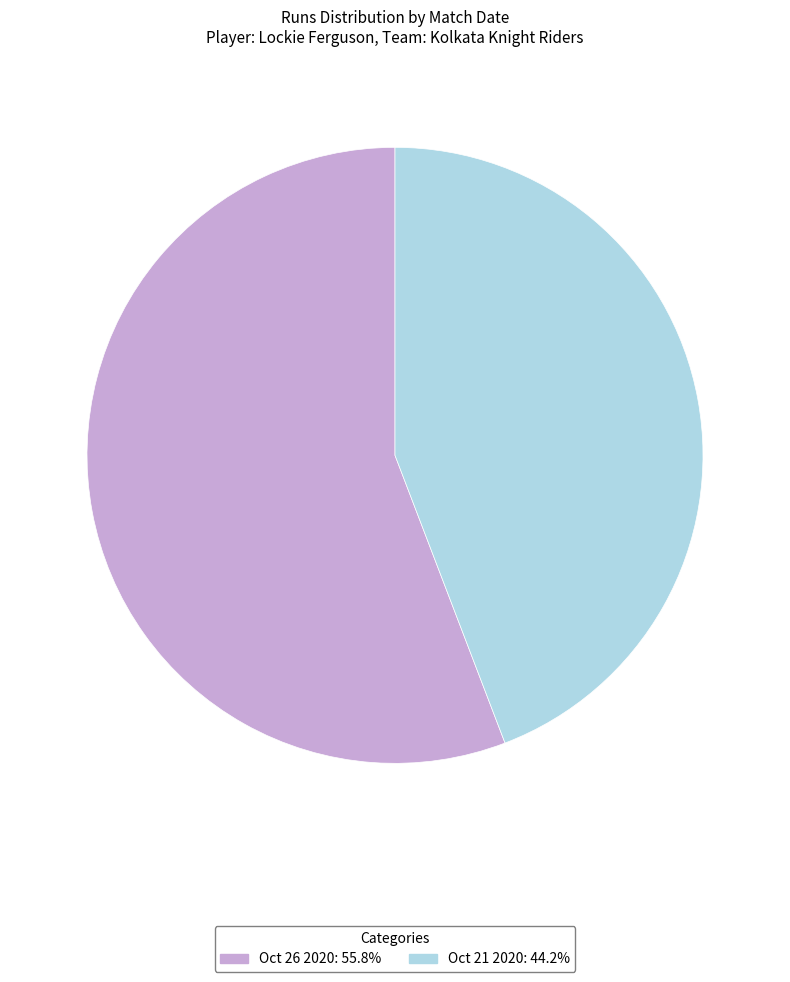

Is the sum of Oct 21 2020 and Oct 26 2020 greater than half?

Yes